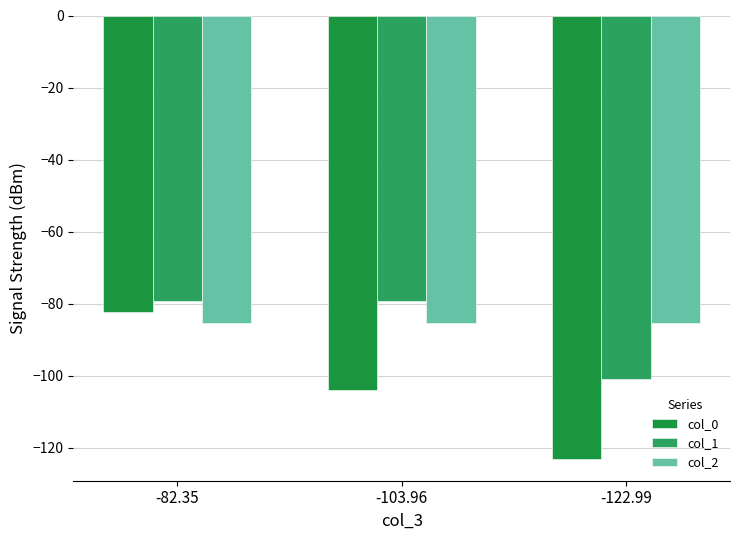

What are all the series names shown in the legend?

col_0, col_1, col_2